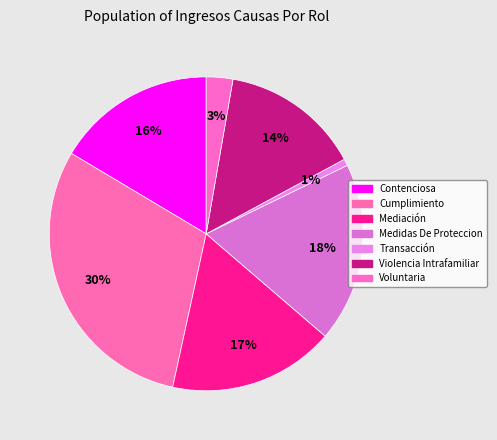

Do Contenciosa and Violencia Intrafamiliar together represent more than half of the pie?

No